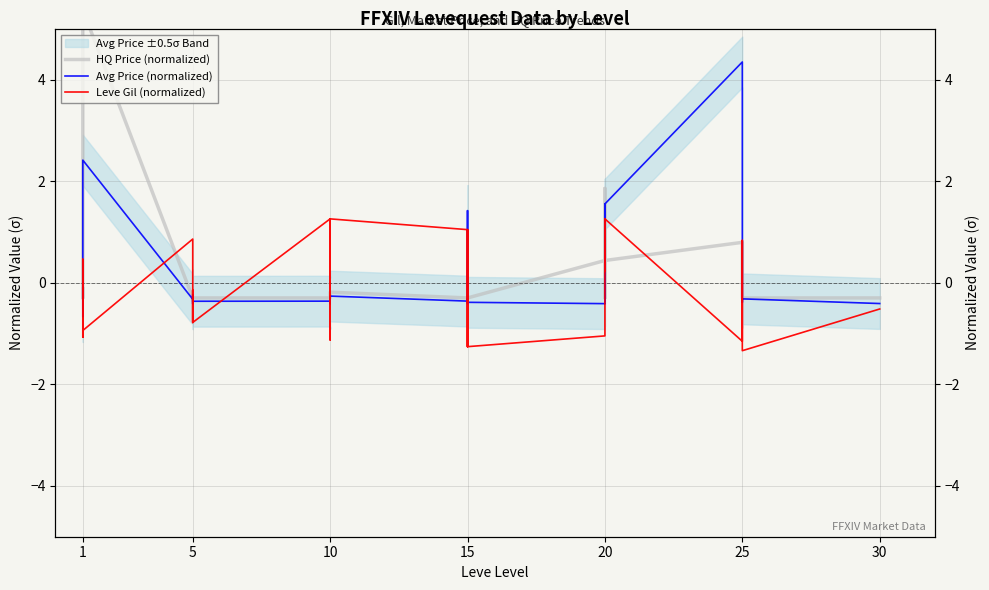

At which category does Leve Gil (normalized) reach its first local valley?

1